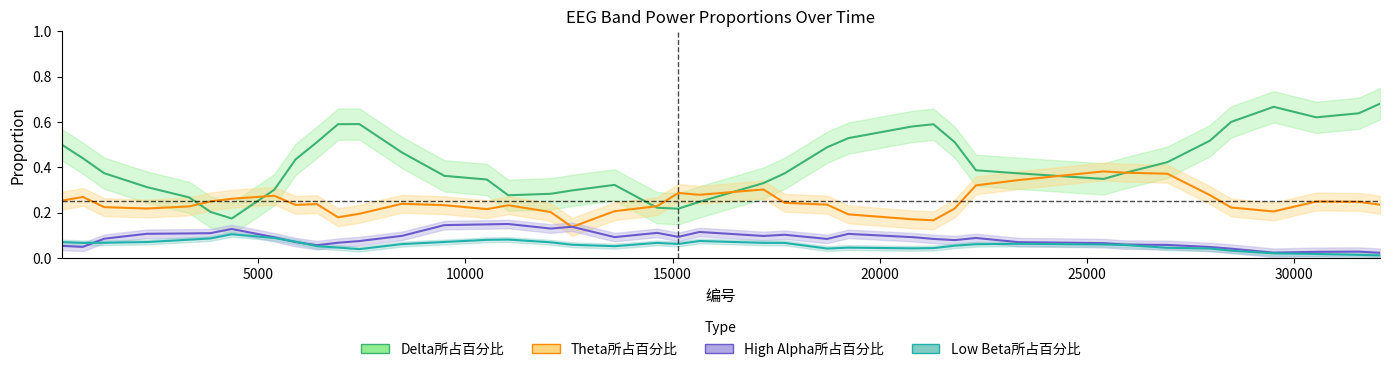

Which series has the largest total across all categories?

Delta所占百分比